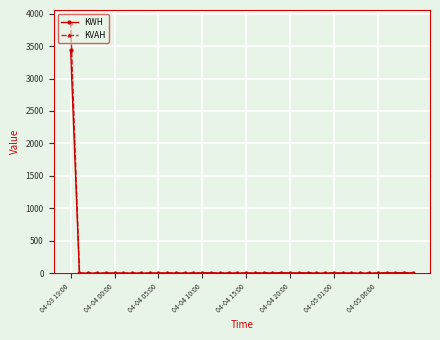

The KVAH series shows 0.0 at 21. True or false?

True